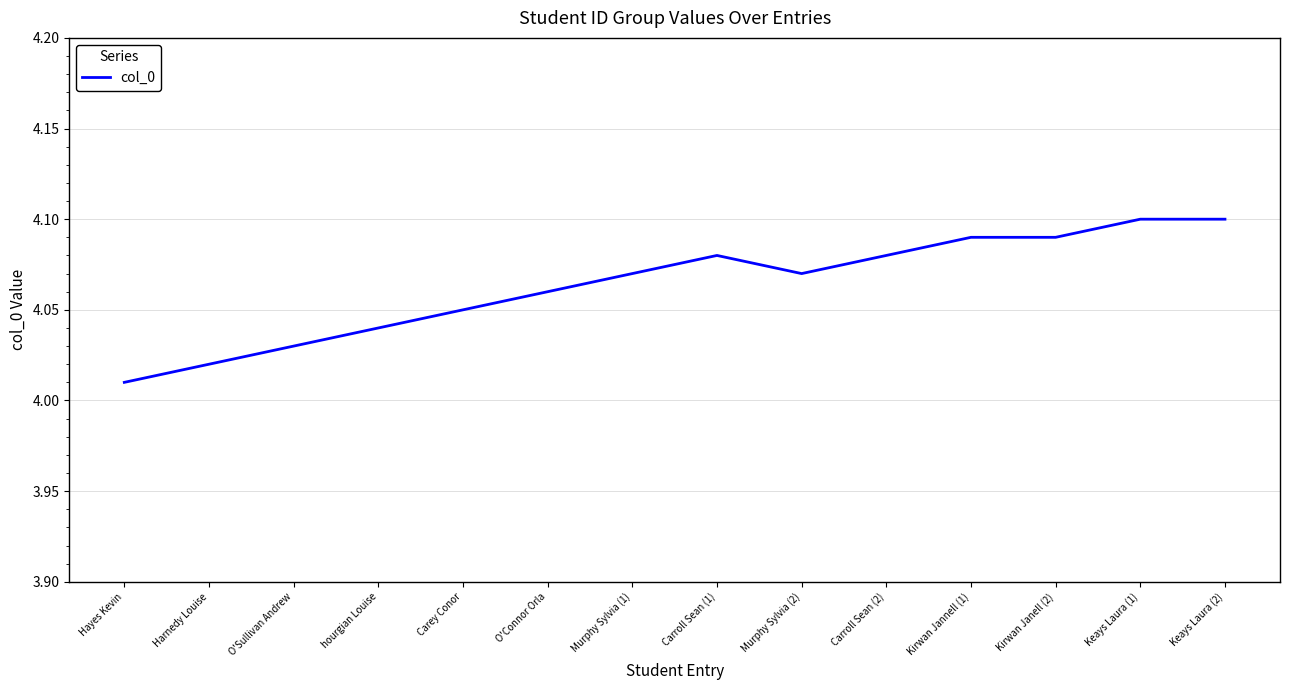

Which category has the lowest value across all series?

Hayes Kevin